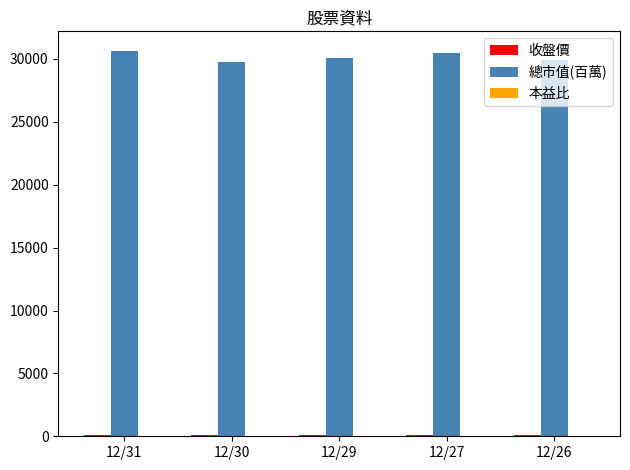

How many data points does each series have?

5